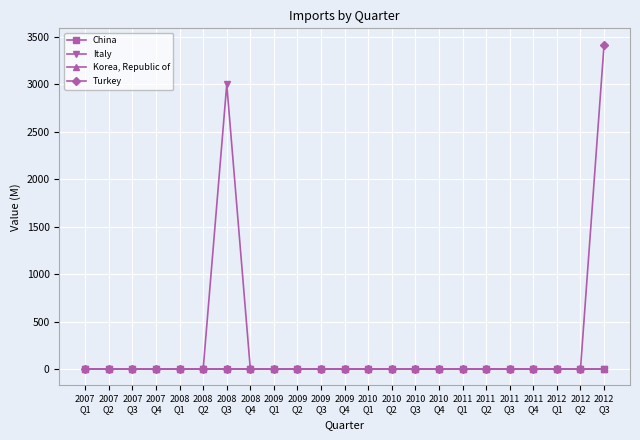

What is the maximum value for Italy?

3000